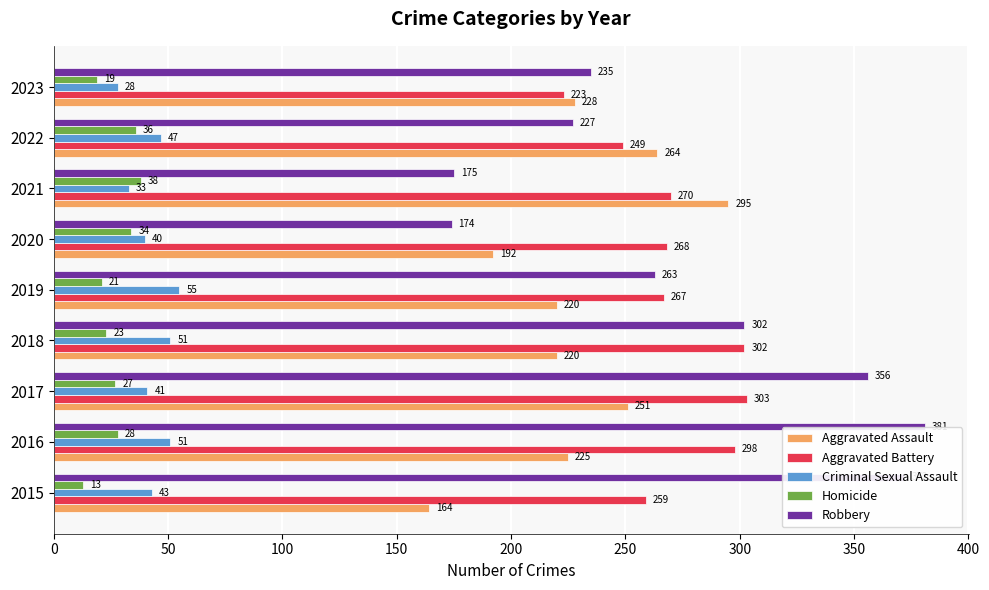

Which series has the widest spread of values?

Robbery